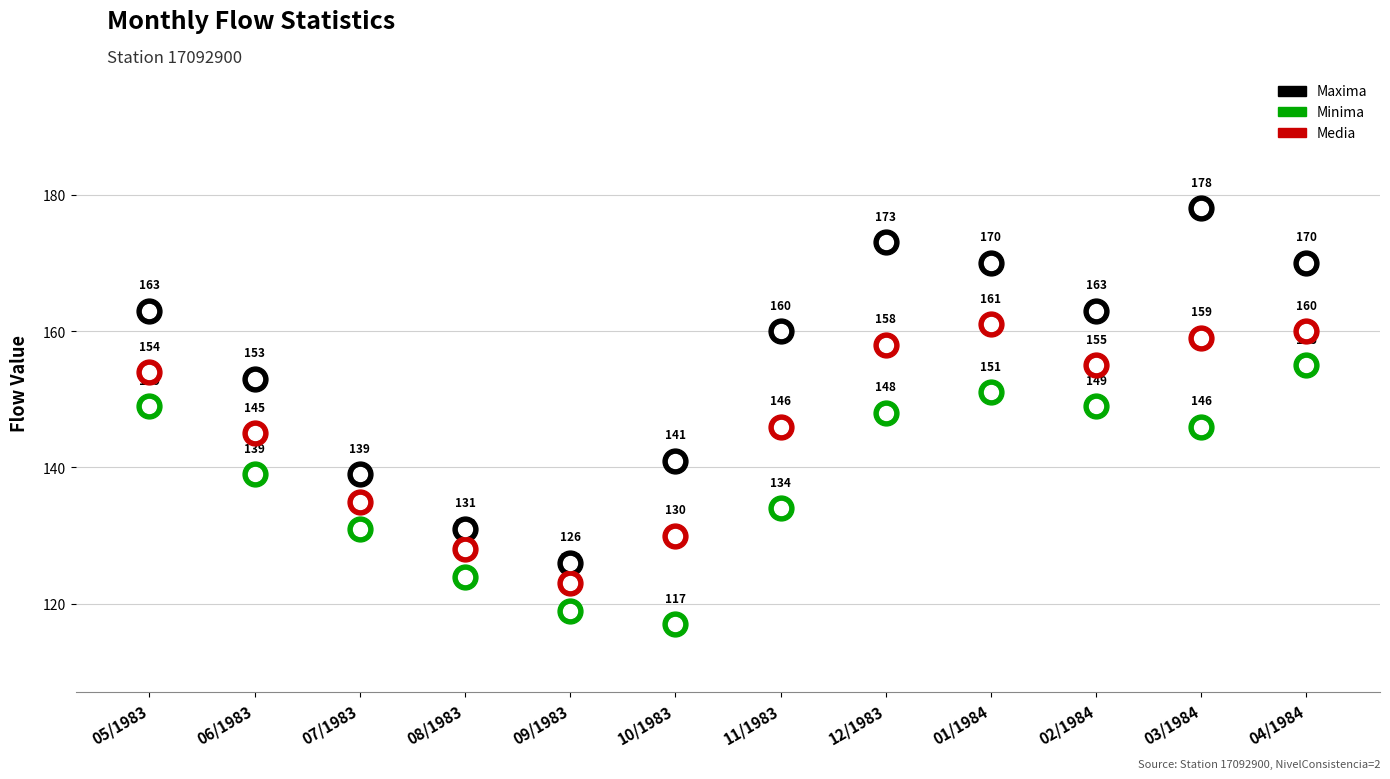

What is the total value across all series at 08/1983?

383